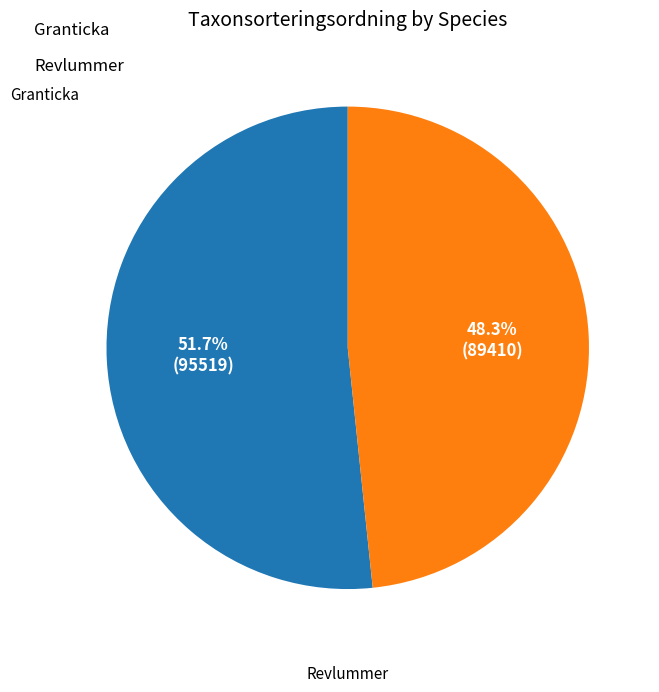

Is there any slice that represents more than half of the pie?

Yes